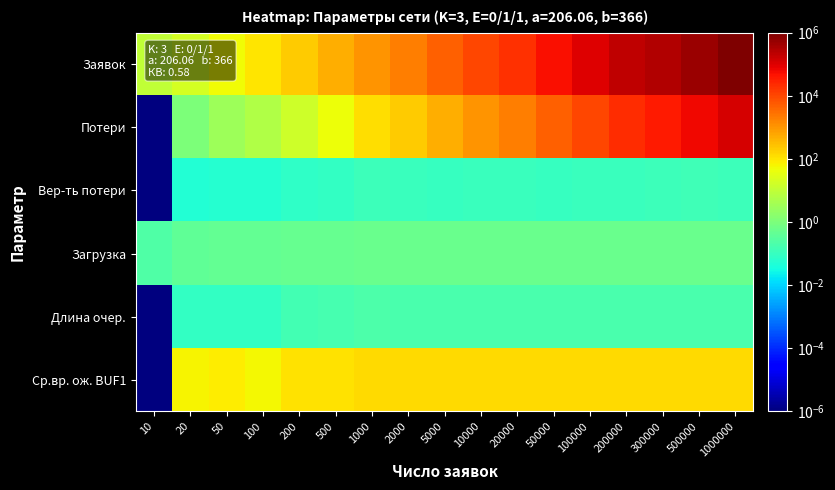

Between 100000 and 10000, which is larger?

100000